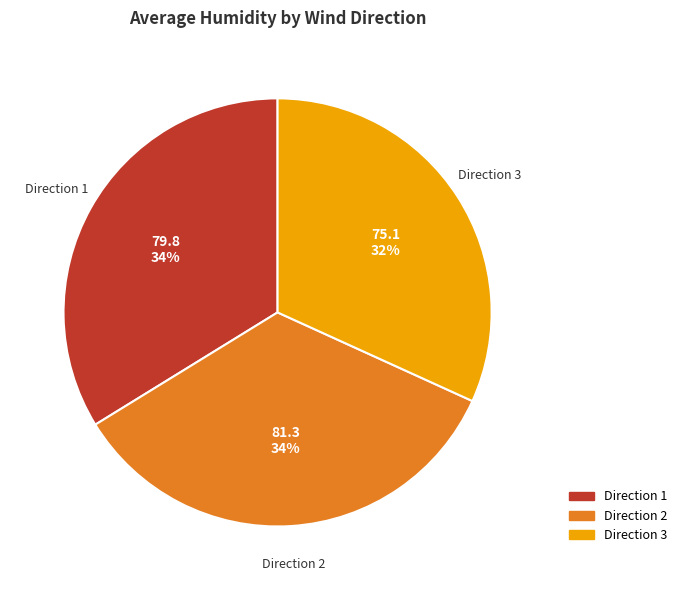

Which category has the smallest portion of the pie?

Direction 3